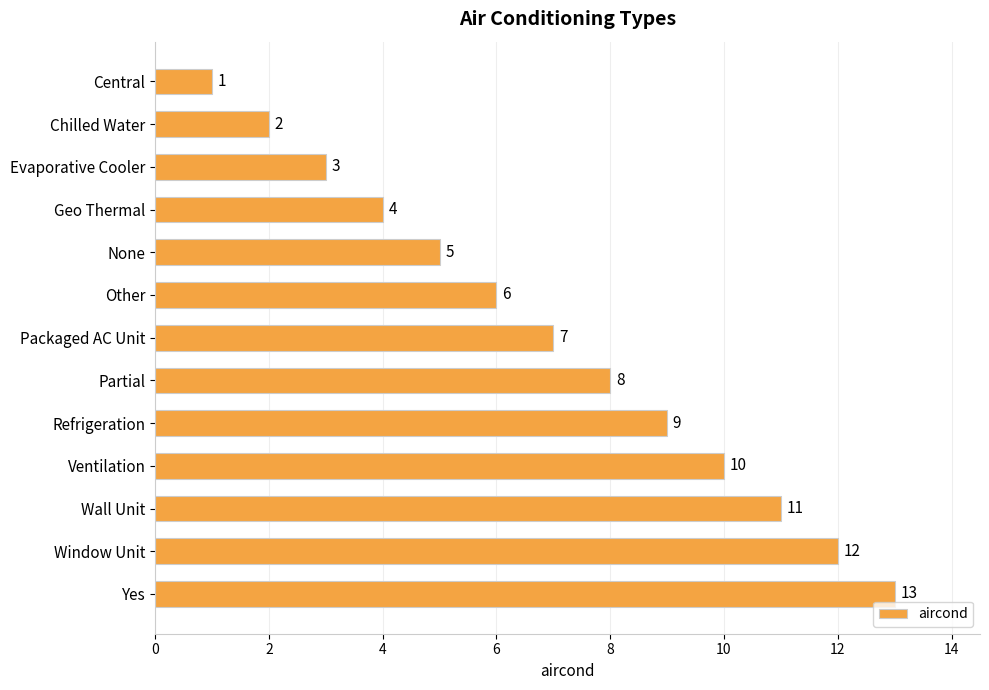

True or false: the data shows 2 at Partial.

False